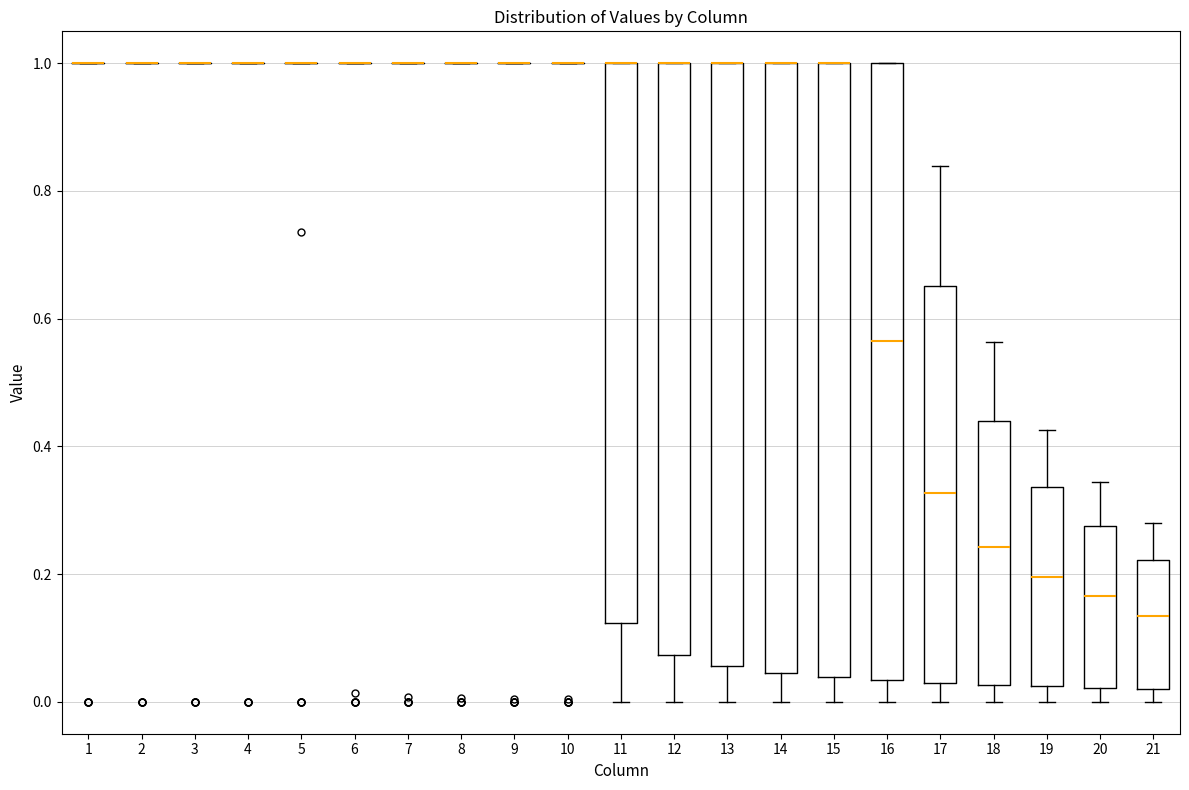

Reading left to right, transcribe this box plot: for each box, give where its median line is, the range the box spans, and where its two whiskers end, as read against the y-axis. The values are not printed on the chart, so give them approximately, as read against the axis.

1: box collapsed to a line at 1.00, whiskers 1.00 to 1.00
2: box collapsed to a line at 1.00, whiskers 1.00 to 1.00
3: box collapsed to a line at 1.00, whiskers 1.00 to 1.00
4: box collapsed to a line at 1.00, whiskers 1.00 to 1.00
5: box collapsed to a line at 1.00, whiskers 1.00 to 1.00
6: box collapsed to a line at 1.00, whiskers 1.00 to 1.00
7: box collapsed to a line at 1.00, whiskers 1.00 to 1.00
8: box collapsed to a line at 1.00, whiskers 1.00 to 1.00
9: box collapsed to a line at 1.00, whiskers 1.00 to 1.00
10: box collapsed to a line at 1.00, whiskers 1.00 to 1.00
11: median 1.00 (drawn on the box's upper edge), box 0.12 to 1.00, whiskers 0.00 to 1.00
12: median 1.00 (drawn on the box's upper edge), box 0.08 to 1.00, whiskers 0.00 to 1.00
13: median 1.00 (drawn on the box's upper edge), box 0.06 to 1.00, whiskers 0.00 to 1.00
14: median 1.00 (drawn on the box's upper edge), box 0.04 to 1.00, whiskers 0.00 to 1.00
15: median 1.00 (drawn on the box's upper edge), box 0.04 to 1.00, whiskers 0.00 to 1.00
16: median 0.56, box 0.04 to 1.00, whiskers 0.00 to 1.00
17: median 0.32, box 0.02 to 0.66, whiskers 0.00 to 0.84
18: median 0.24, box 0.02 to 0.44, whiskers 0.00 to 0.56
19: median 0.20, box 0.02 to 0.34, whiskers 0.00 to 0.42
20: median 0.16, box 0.02 to 0.28, whiskers 0.00 to 0.34
21: median 0.14, box 0.02 to 0.22, whiskers 0.00 to 0.28